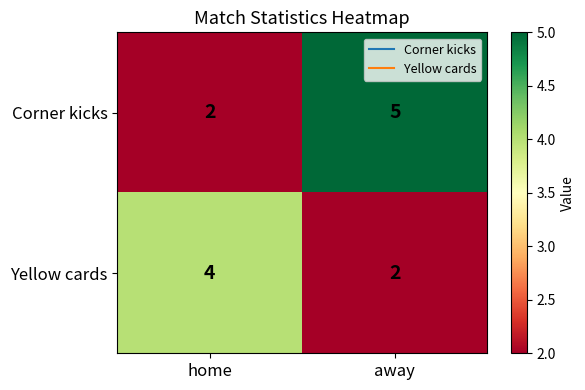

Is the value of Corner kicks at away greater than the value of Yellow cards at away?

Yes